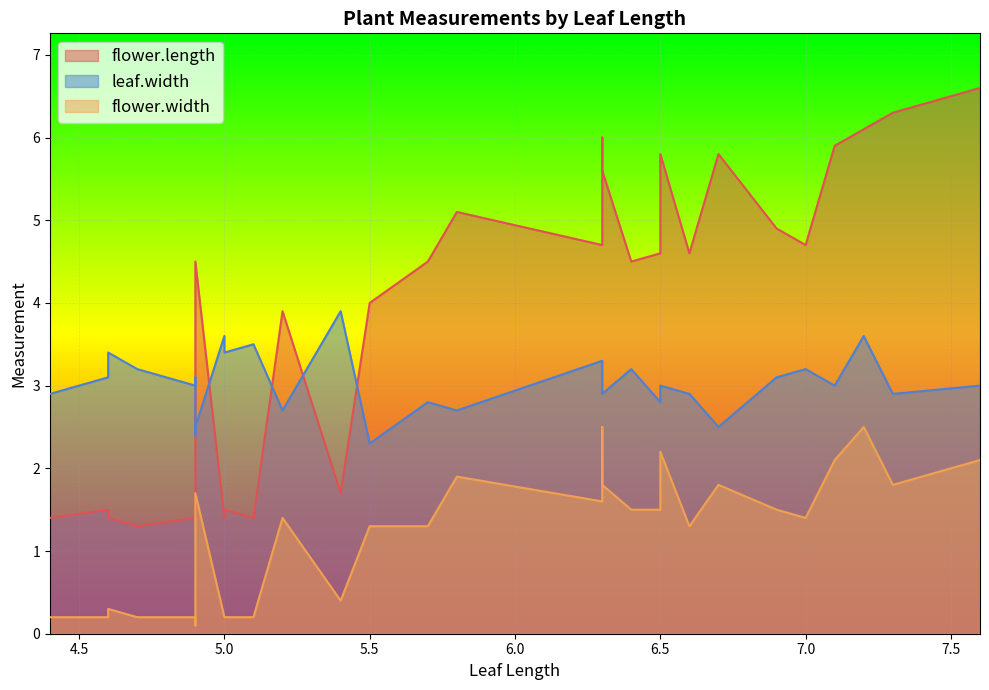

Reading left to right, transcribe all the data shown in this chart.

flower.length: 4.4=1.4	4.6=1.5	4.6=1.4	4.7=1.3	4.9=1.4	4.9=1.5	4.9=3.3	4.9=4.5	5.0=1.4	5.0=1.5	5.1=1.4	5.2=3.9	5.4=1.7	5.5=4.0	5.7=4.5	5.8=5.1	6.3=4.7	6.3=6.0	6.3=5.6	6.4=4.5	6.5=4.6	6.5=5.8	6.6=4.6	6.7=5.8	6.9=4.9	7.0=4.7	7.1=5.9	7.2=6.1	7.3=6.3	7.6=6.6
flower.width: 4.4=0.2	4.6=0.2	4.6=0.3	4.7=0.2	4.9=0.2	4.9=0.1	4.9=1.0	4.9=1.7	5.0=0.2	5.0=0.2	5.1=0.2	5.2=1.4	5.4=0.4	5.5=1.3	5.7=1.3	5.8=1.9	6.3=1.6	6.3=2.5	6.3=1.8	6.4=1.5	6.5=1.5	6.5=2.2	6.6=1.3	6.7=1.8	6.9=1.5	7.0=1.4	7.1=2.1	7.2=2.5	7.3=1.8	7.6=2.1
leaf.width: 4.4=2.9	4.6=3.1	4.6=3.4	4.7=3.2	4.9=3.0	4.9=3.1	4.9=2.4	4.9=2.5	5.0=3.6	5.0=3.4	5.1=3.5	5.2=2.7	5.4=3.9	5.5=2.3	5.7=2.8	5.8=2.7	6.3=3.3	6.3=3.3	6.3=2.9	6.4=3.2	6.5=2.8	6.5=3.0	6.6=2.9	6.7=2.5	6.9=3.1	7.0=3.2	7.1=3.0	7.2=3.6	7.3=2.9	7.6=3.0